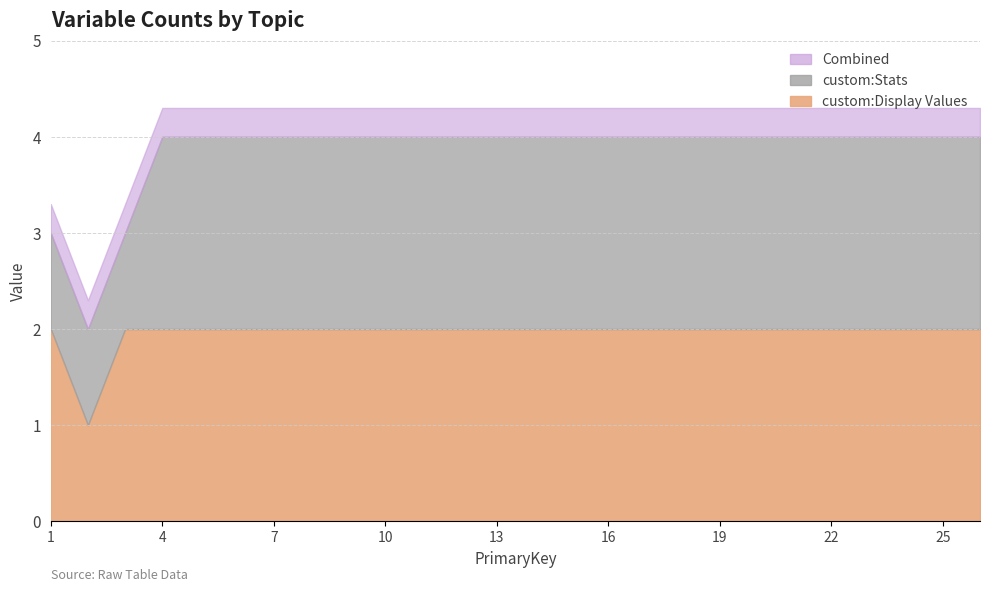

What are all the series names shown in the legend?

custom:Display Values, custom:Stats